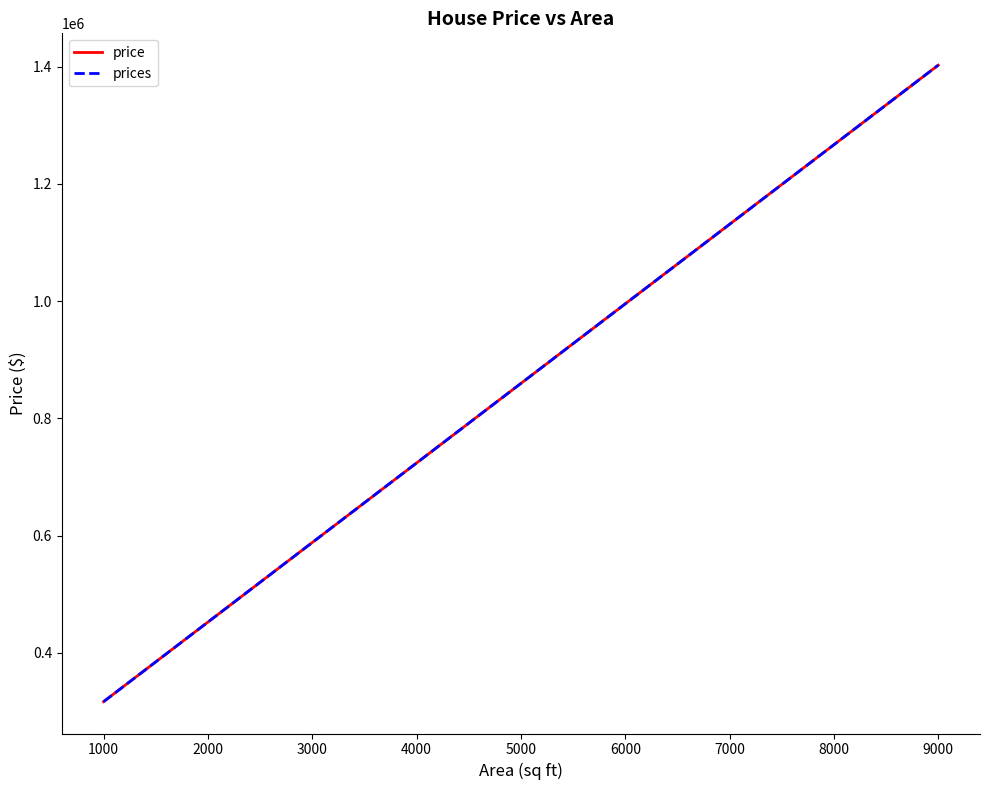

How many lines are shown in the chart?

2